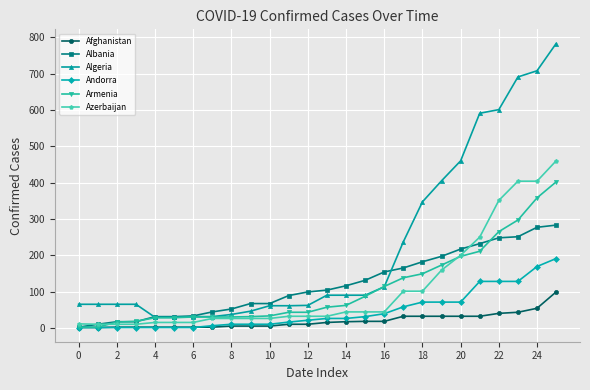

What are all the series names shown in the legend?

Afghanistan, Albania, Algeria, Andorra, Armenia, Azerbaijan